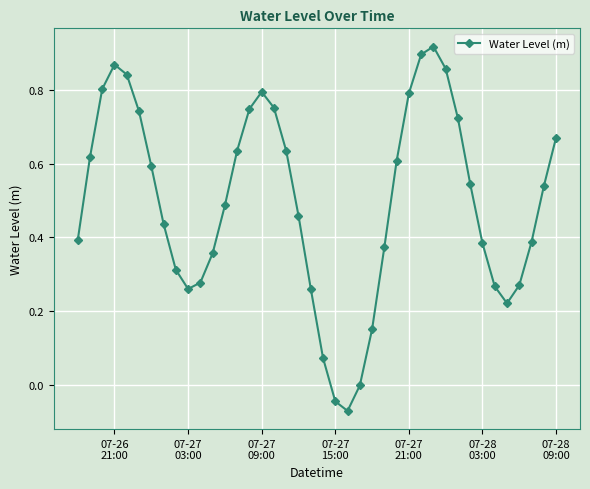

What is the difference between the maximum and minimum values?

1.0